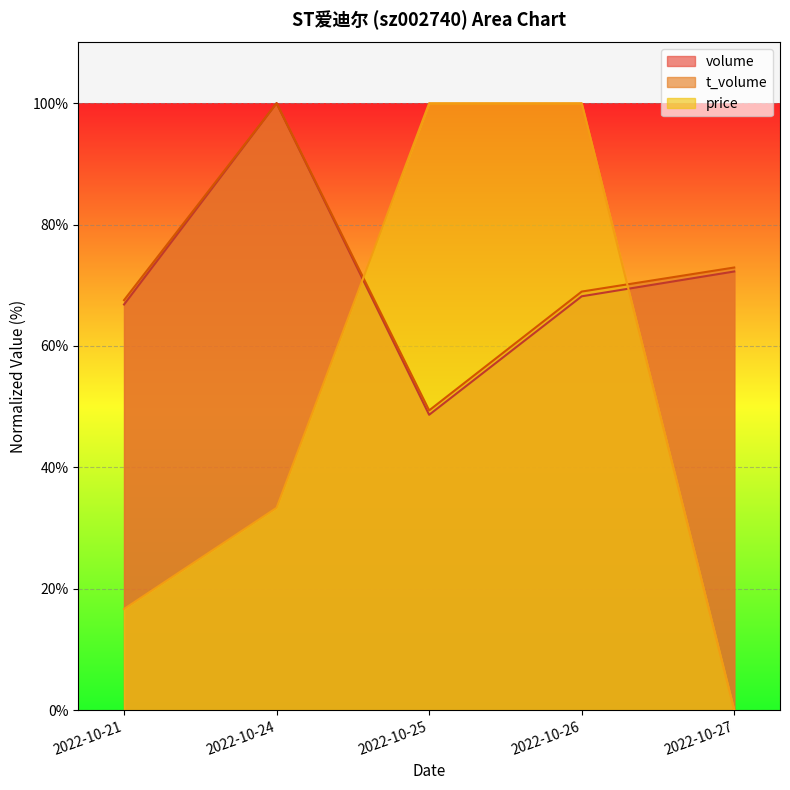

Reading left to right, extract all data points from this chart.

volume: 66.8	100.0	48.7	68.2	72.3
t_volume: 67.5	100.0	49.4	69.0	72.9
price: 16.7	33.3	100.0	100.0	0.0